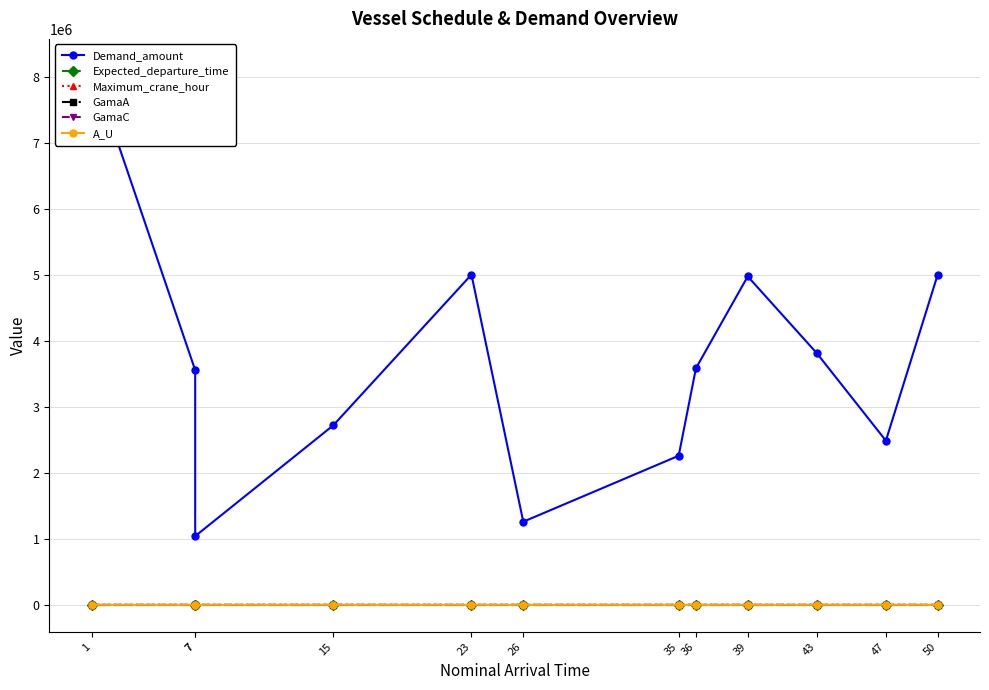

What is the approximate value of Maximum_crane_hour at 15?

11.0